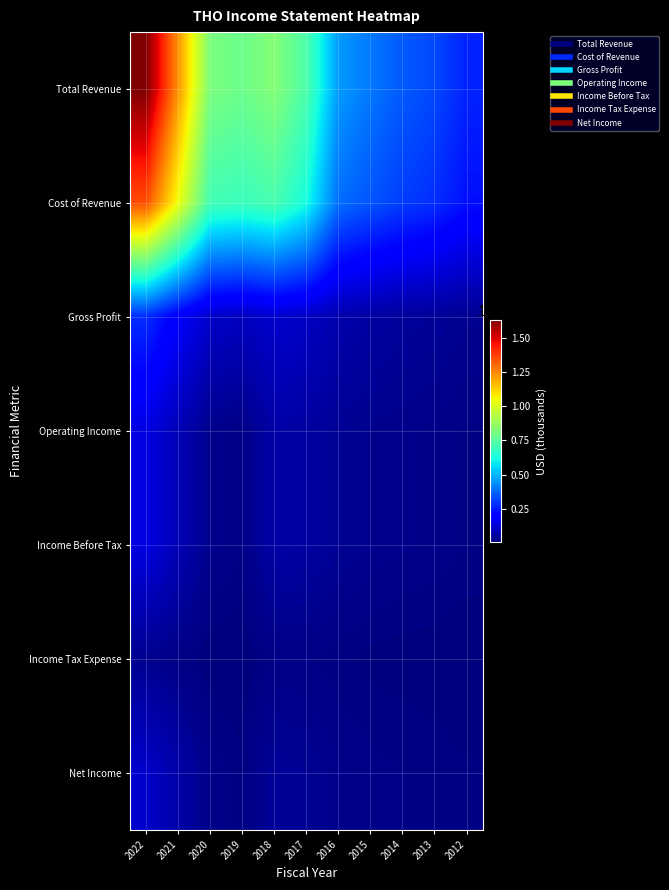

Reading right to left, list all the values displayed in this chart.

Total Revenue: 2012=2639800	2013=3241800	2014=3525500	2015=4006800	2016=4582100	2017=7247000	2018=8328900	2019=7864800	2020=8167900	2021=12317400	2022=16312500
Cost of Revenue: 2012=2320300	2013=2817300	2014=3055100	2015=3449300	2016=3855800	2017=6203400	2018=7164200	2019=6891700	2020=7049700	2021=10422400	2022=13506500
Gross Profit: 2012=319500	2013=424500	2014=470400	2015=557500	2016=726300	2017=1043600	2018=1164700	2019=973100	2020=1118200	2021=1895000	2022=2806000
Operating Income: 2012=165400	2013=222000	2014=252800	2015=292900	2016=383300	2017=556400	2018=633000	2019=184700	2020=272900	2021=844600	2022=1459900
Income Before Tax: 2012=165400	2013=222000	2014=252800	2015=292900	2016=383300	2017=556400	2018=633000	2019=184700	2020=272900	2021=844600	2022=1459900
Income Tax Expense: 2012=54000	2013=70300	2014=77300	2015=90900	2016=125300	2017=182100	2018=176800	2019=52200	2020=51500	2021=183700	2022=321600
Net Income: 2012=121700	2013=152900	2014=179000	2015=199400	2016=256500	2017=374300	2018=430200	2019=133300	2020=223000	2021=659900	2022=1137800